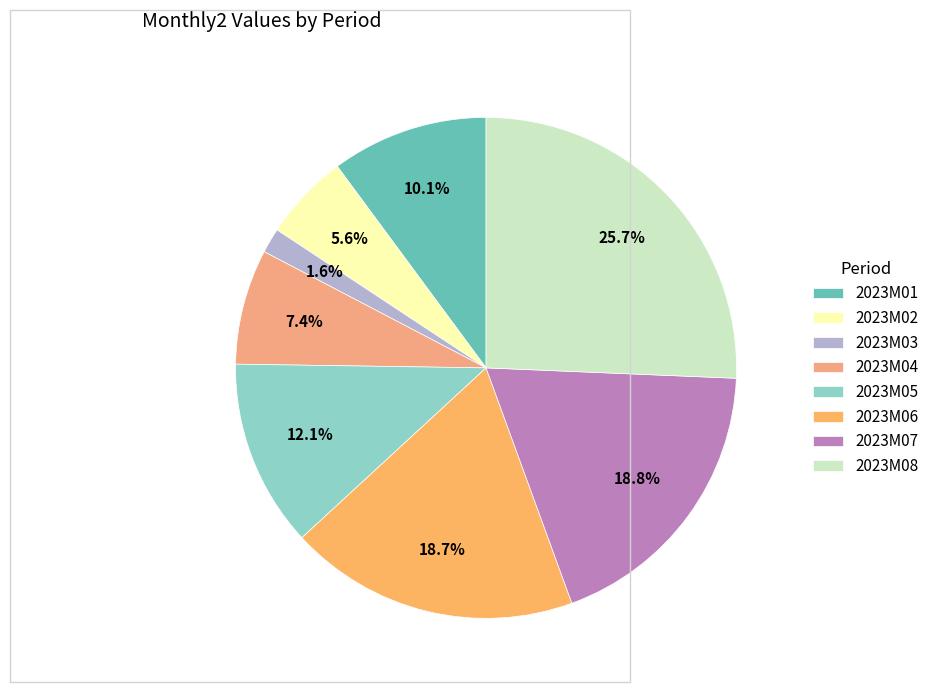

Is the sum of 2023M08 and 2023M03 greater than half?

No